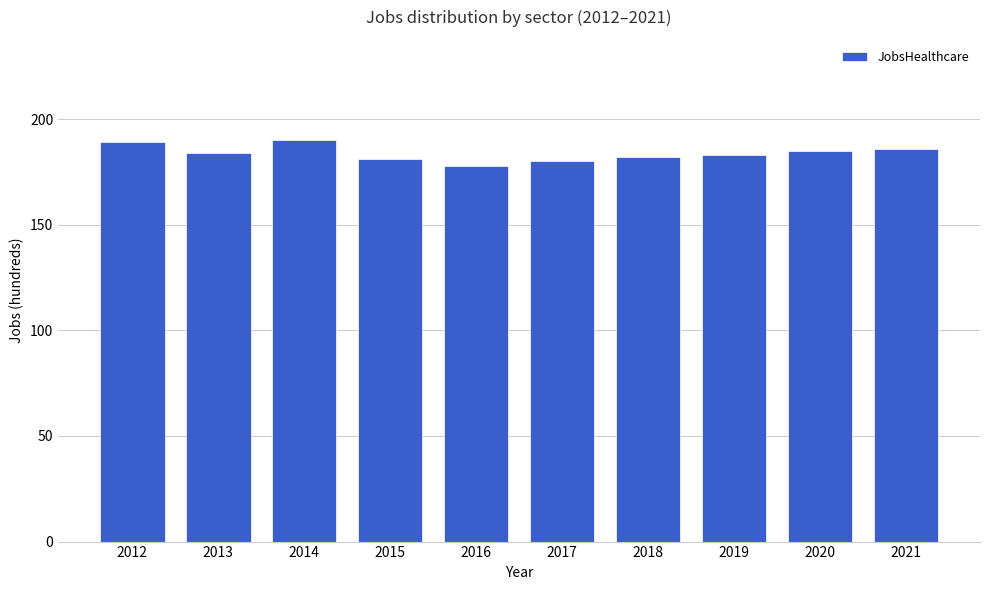

The value at 2016 is 178. True or false?

True